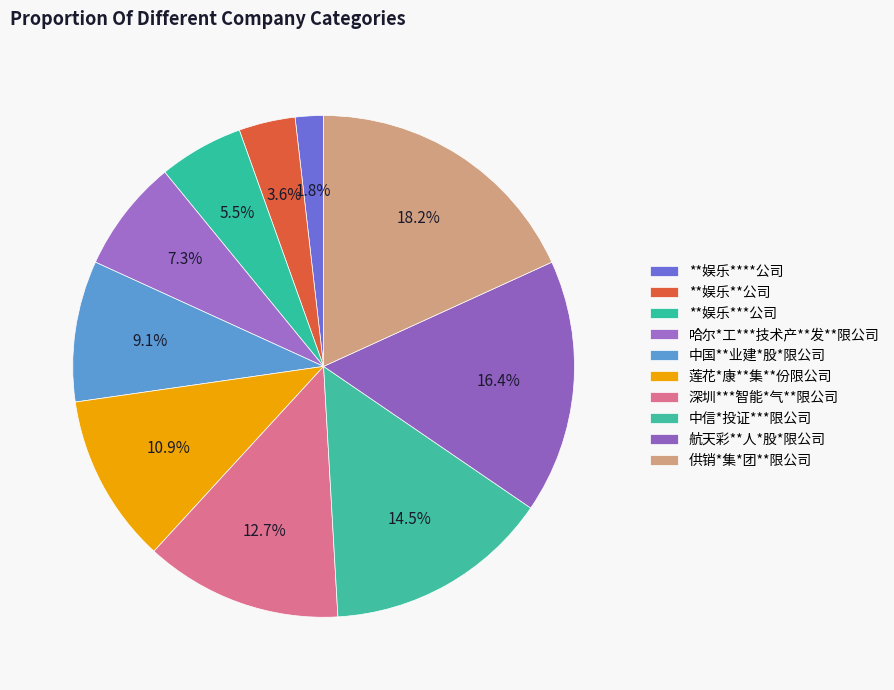

Count the number of slices in the pie.

10